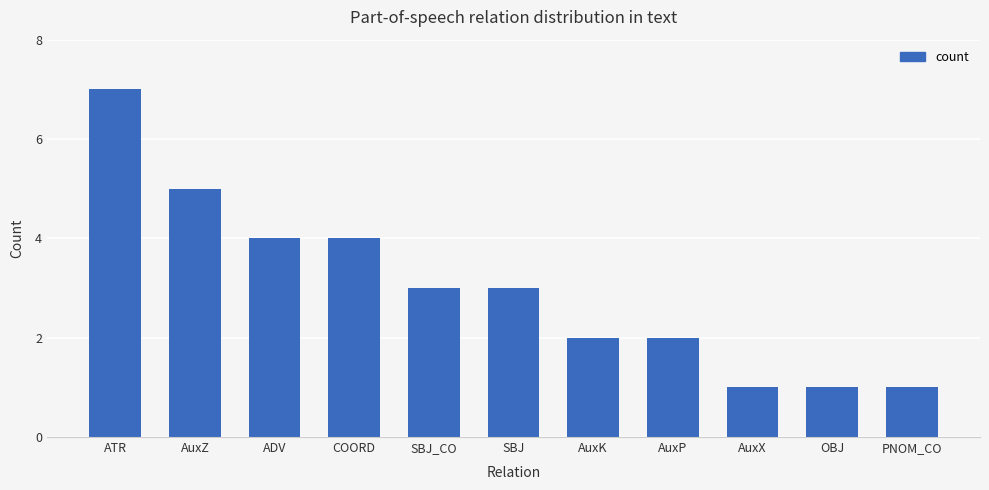

Is it true that the value at AuxP is 2?

True